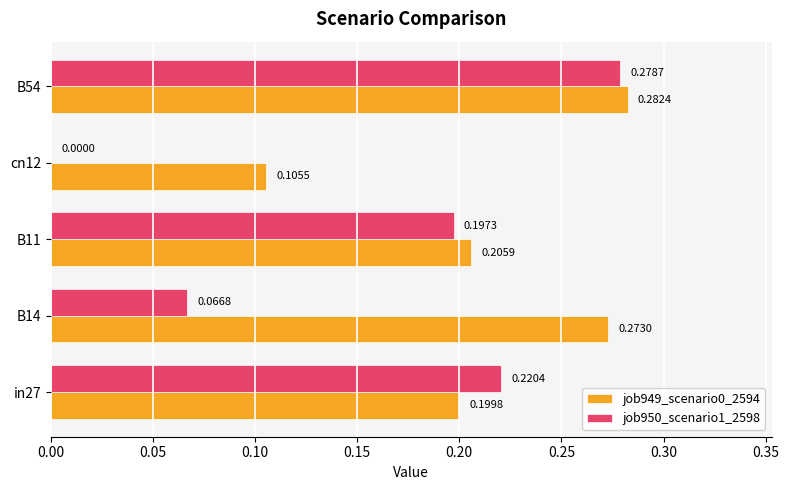

Which series changed the most between B14 and cn12?

job949_scenario0_2594